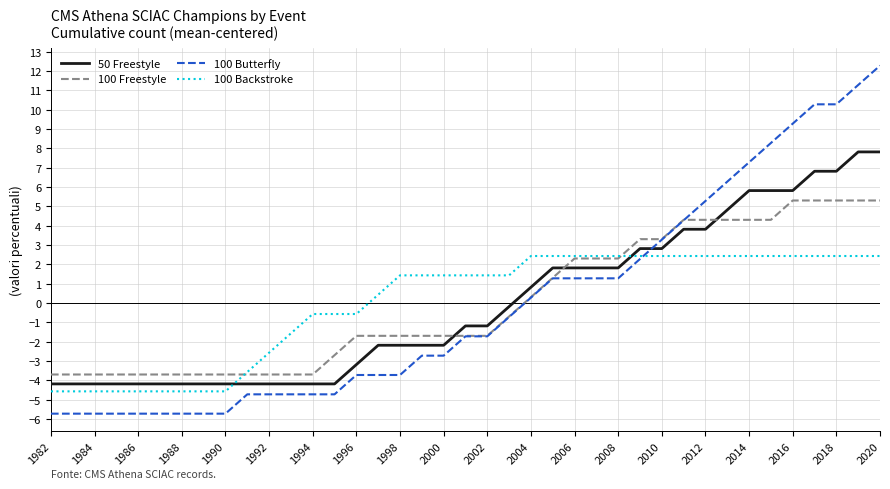

How many values in the 100 Butterfly series are below -1?

21